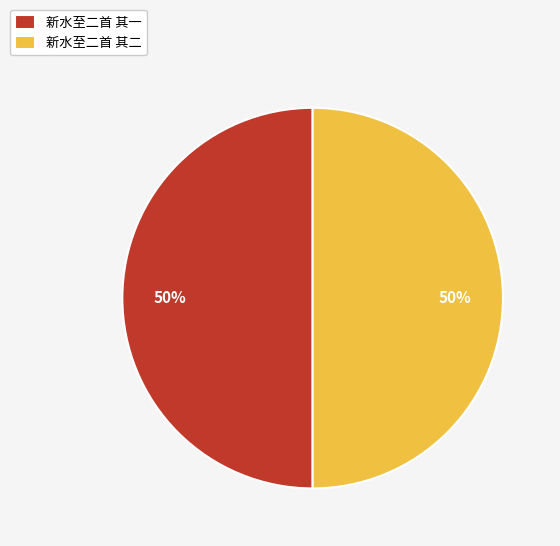

What percentage is the 新水至二首 其二 slice, to the nearest percent?

50%